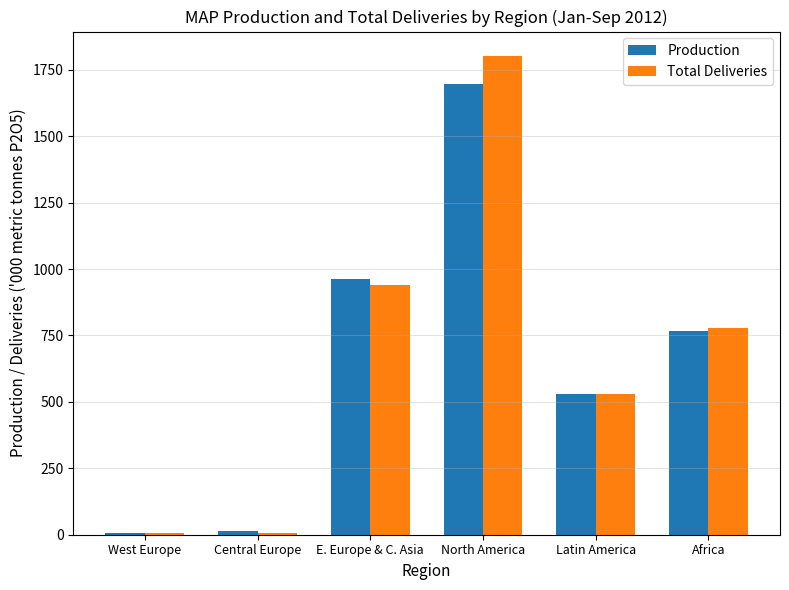

What is the average value of the Production series?

662.8